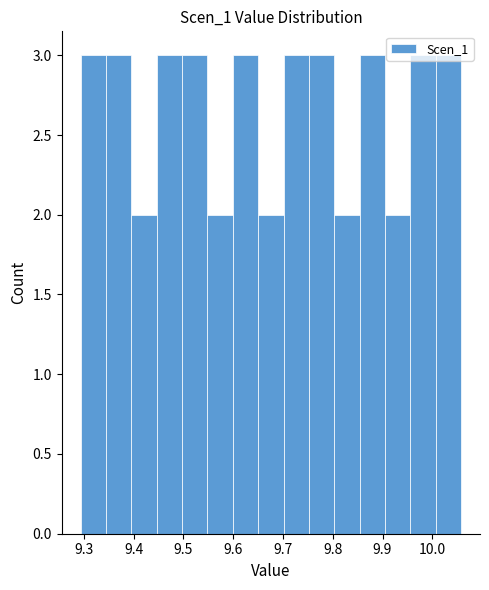

Reading left to right, list every bar in this chart as the range it spans on the x-axis followed by its height. Neither the bar edges nor the heights are printed on the chart, so give them approximately, as read against the axes.

9.29 to 9.34: 3
9.34 to 9.40: 3
9.40 to 9.45: 2
9.45 to 9.50: 3
9.50 to 9.55: 3
9.55 to 9.60: 2
9.60 to 9.65: 3
9.65 to 9.70: 2
9.70 to 9.75: 3
9.75 to 9.80: 3
9.80 to 9.85: 2
9.85 to 9.90: 3
9.90 to 9.96: 2
9.96 to 10.01: 3
10.01 to 10.06: 3